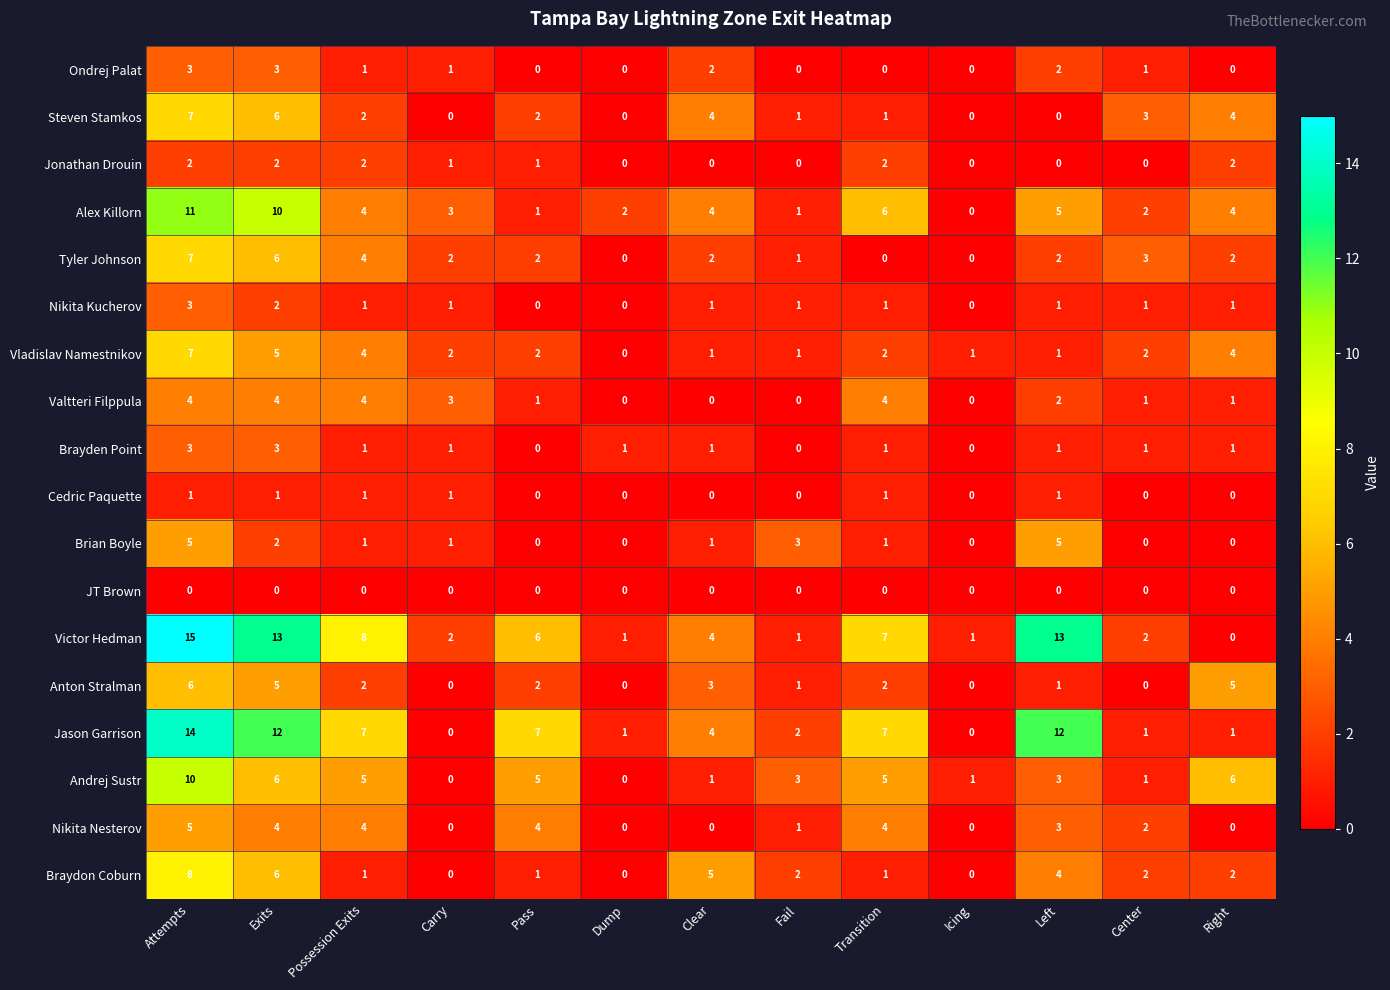

What is the difference between the second highest and second lowest values in the Vladislav Namestnikov series?

4